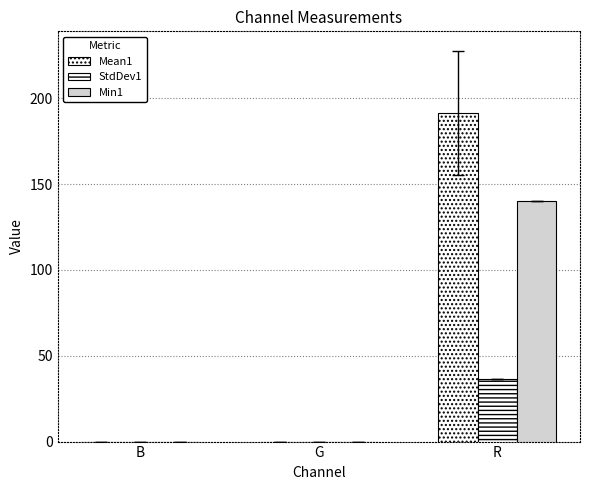

Reading right to left, extract all data points from this chart.

Mean1: 191.3	0.0	0.0
StdDev1: 36.3	0.0	0.0
Min1: 140.0	0.0	0.0